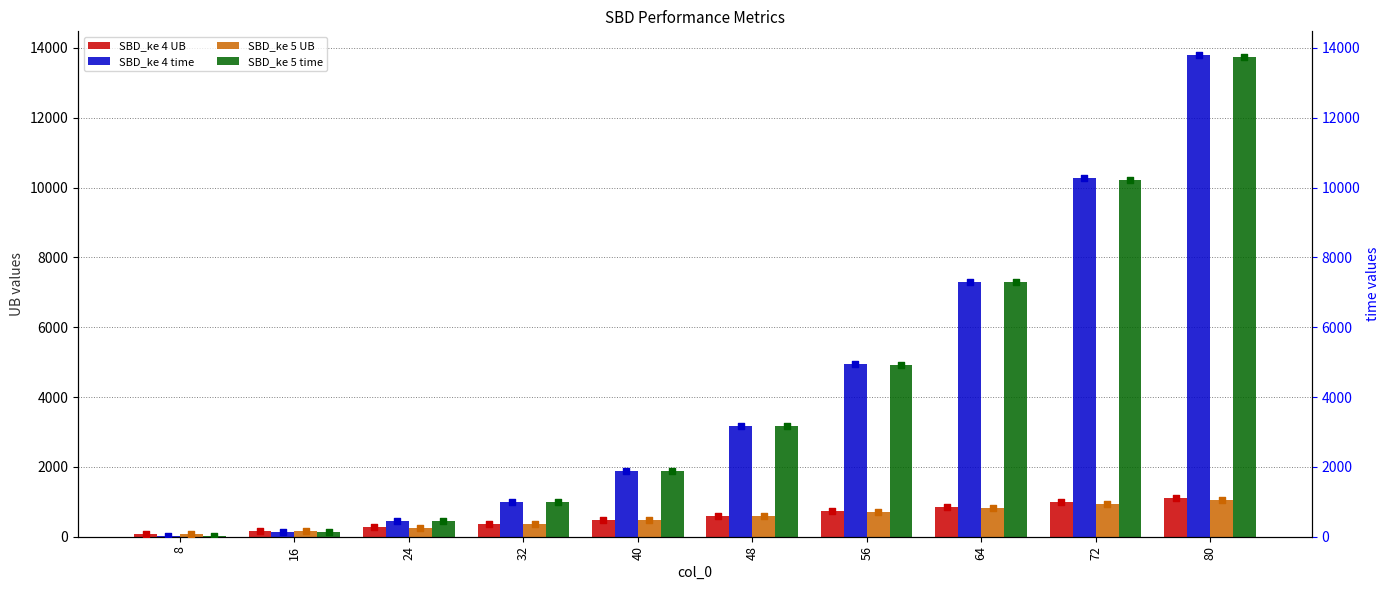

What are all the series names shown in the legend?

SBD_ke 4 UB, SBD_ke 4 time, SBD_ke 5 UB, SBD_ke 5 time